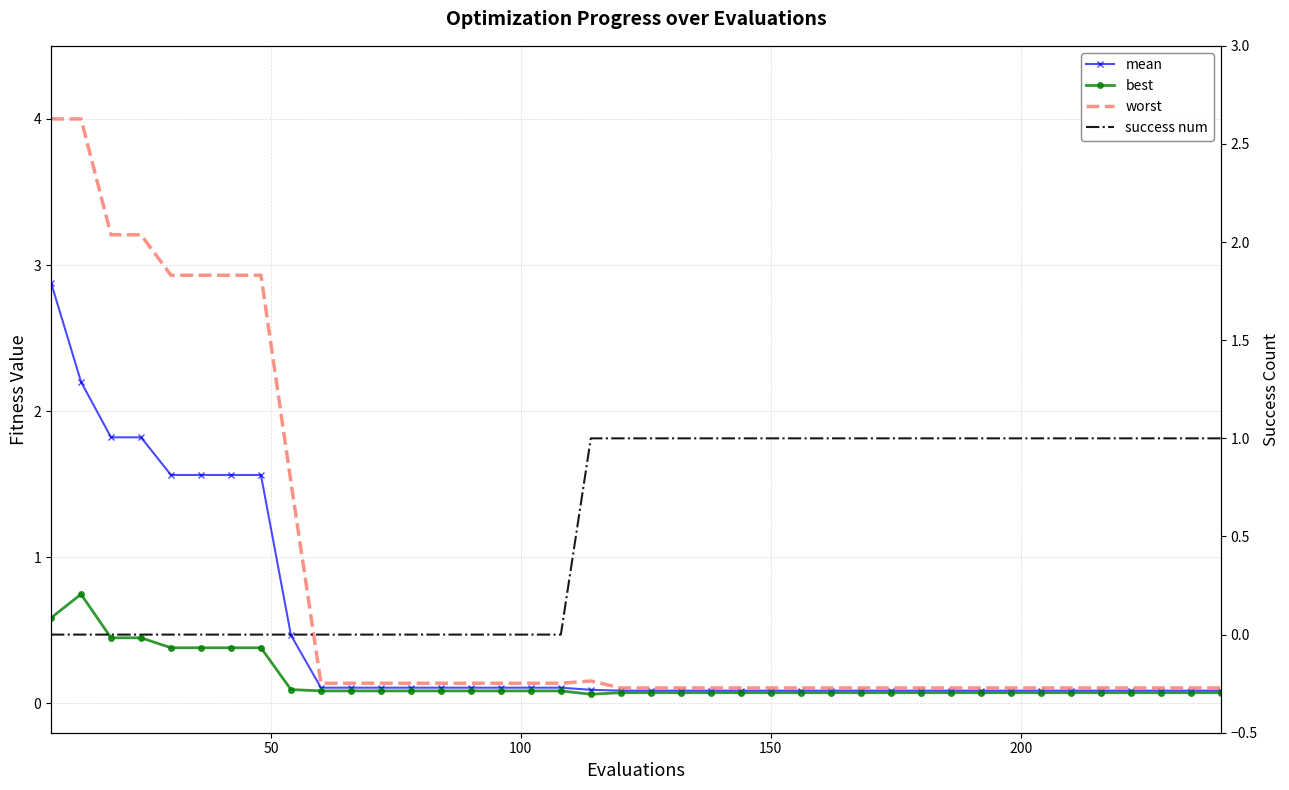

What are all the series names shown in the legend?

mean, best, worst, success num